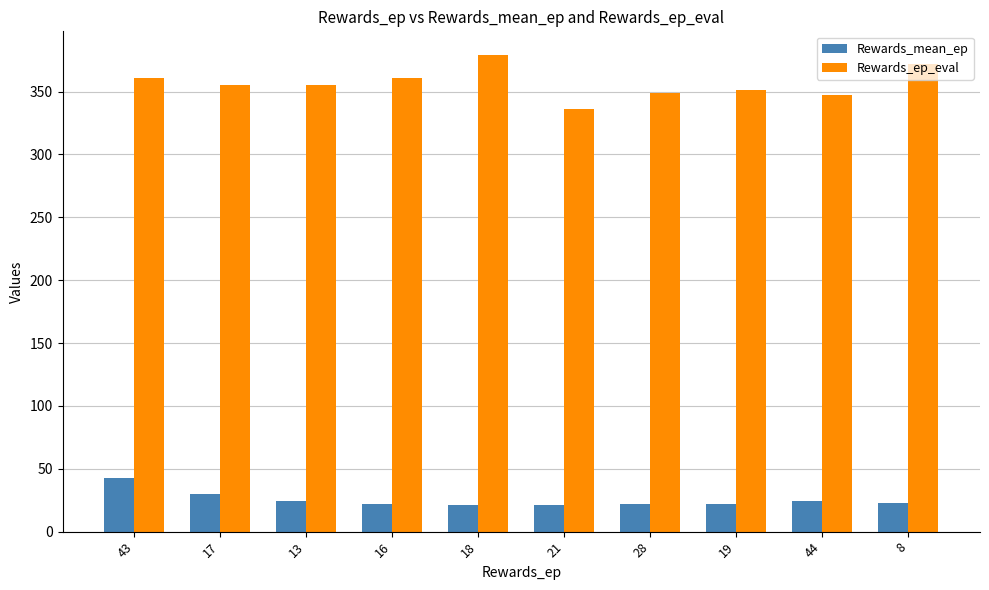

Are the bars horizontal?

No